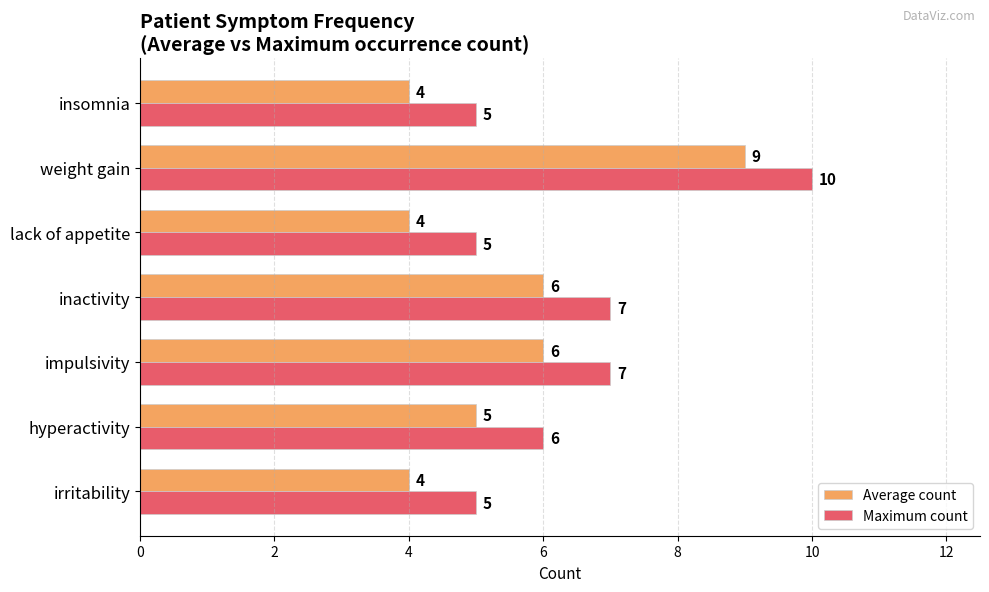

What is the smallest value displayed?

4